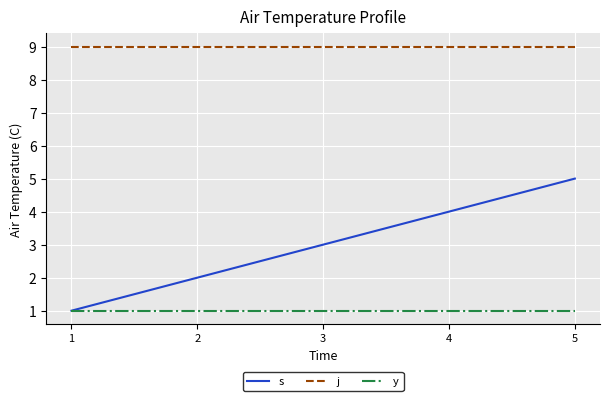

Reading left to right, list all the values displayed in this chart.

s: 1	2	3	4	5
j: 9	9	9	9	9
y: 1	1	1	1	1